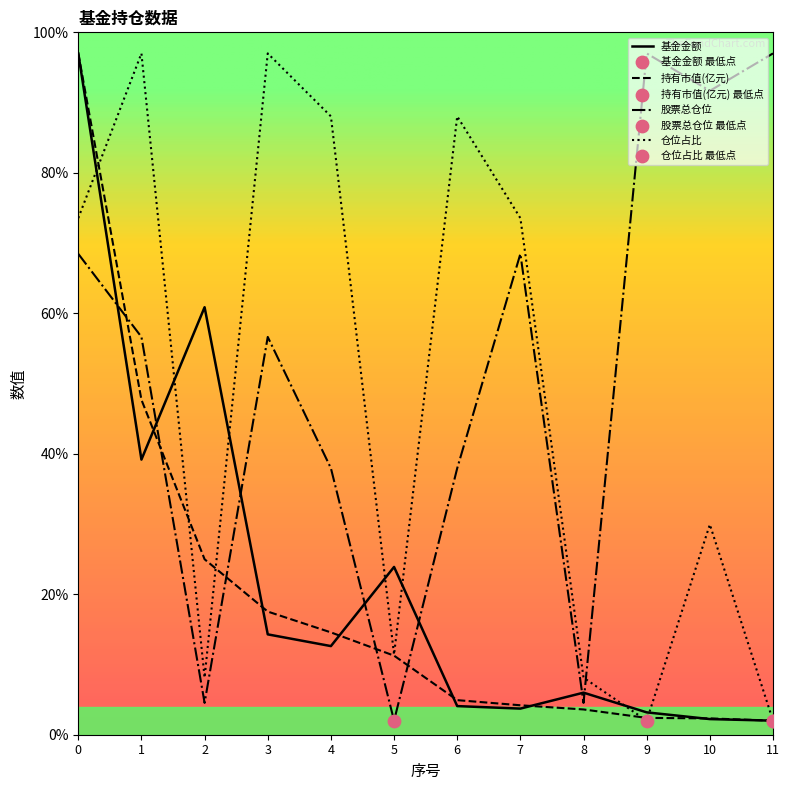

What is the spread (max minus min) of values at 1?

57.8